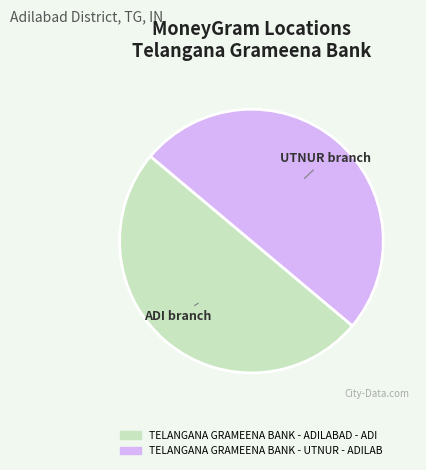

The TELANGANA GRAMEENA BANK - ADILABAD - ADI slice represents 63% of the pie. True or false?

False